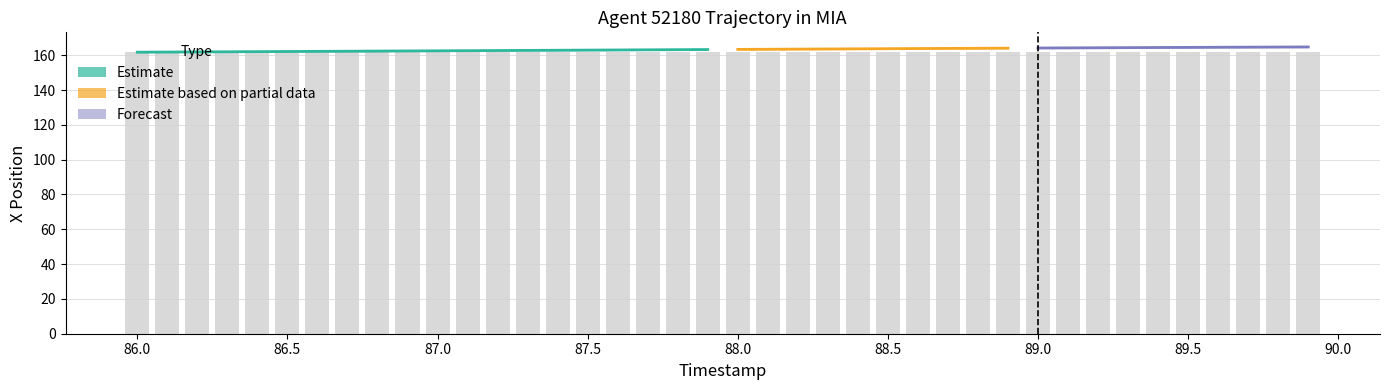

What is the average value?

161.8